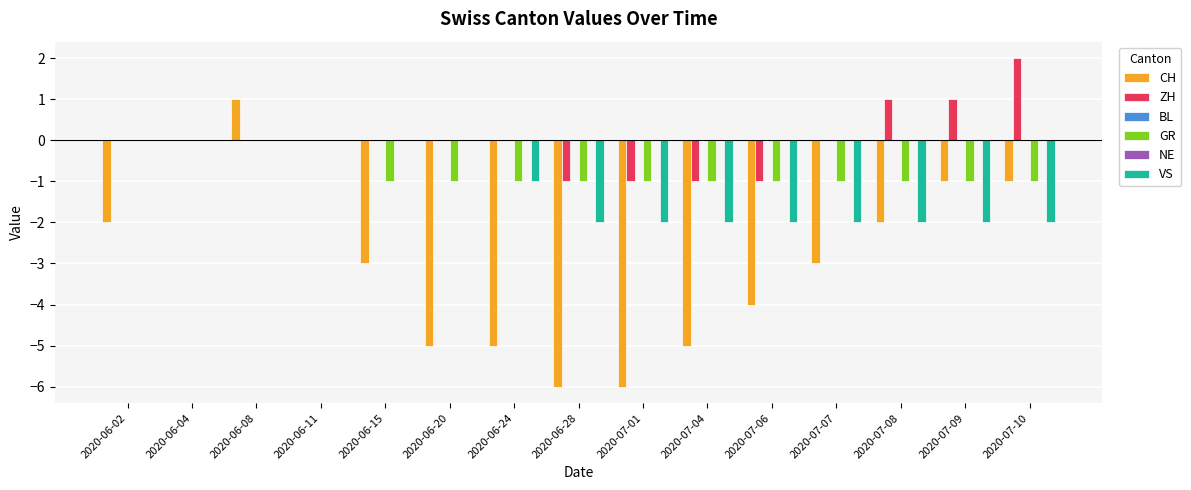

Between 2020-06-15 and 2020-07-04, which is larger?

2020-06-15